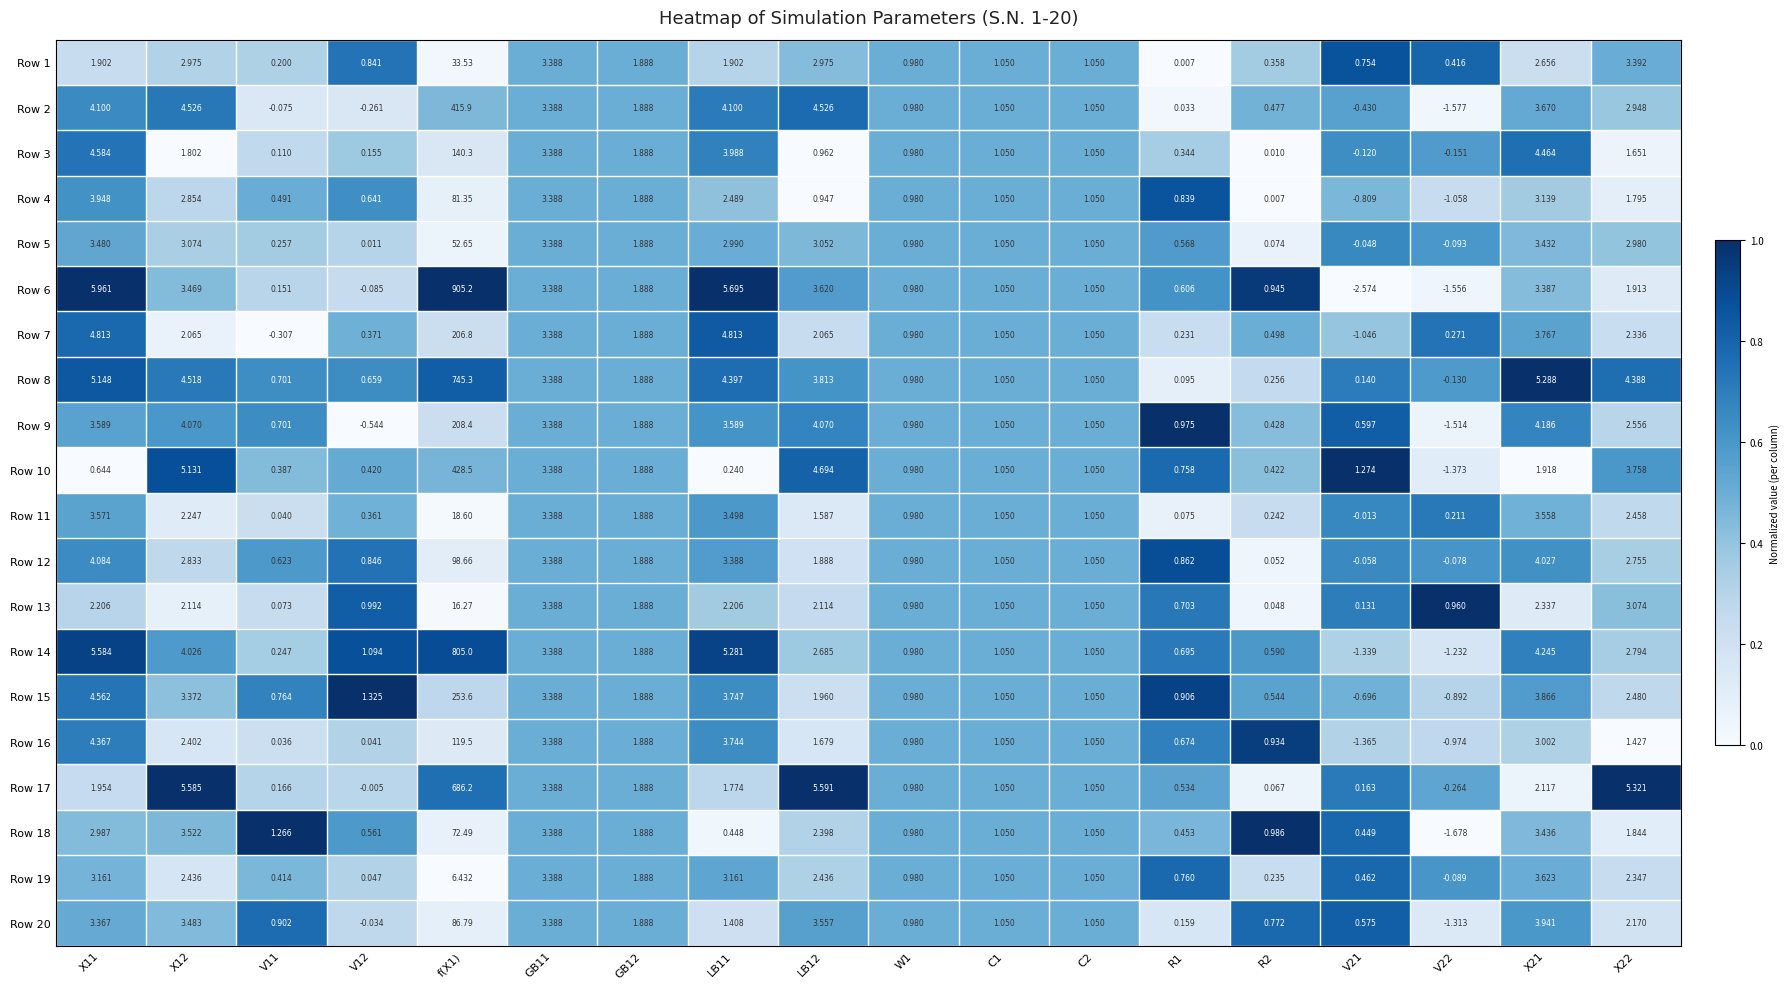

Is the value of Row 3 at V21 greater than the value of Row 6 at X22?

No